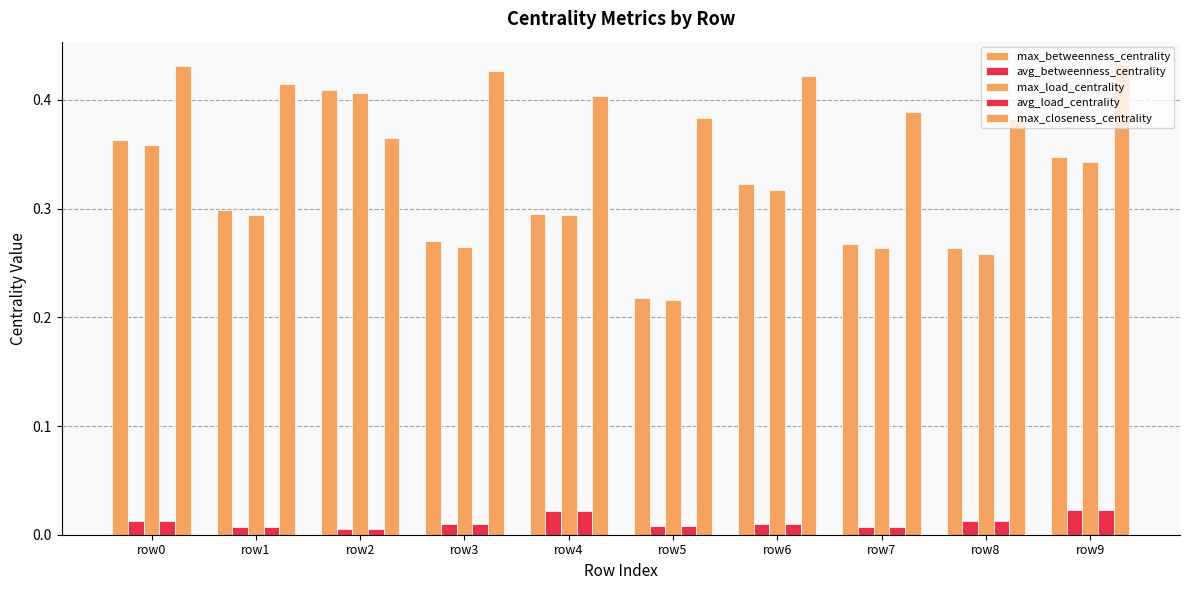

Are the bars horizontal?

No